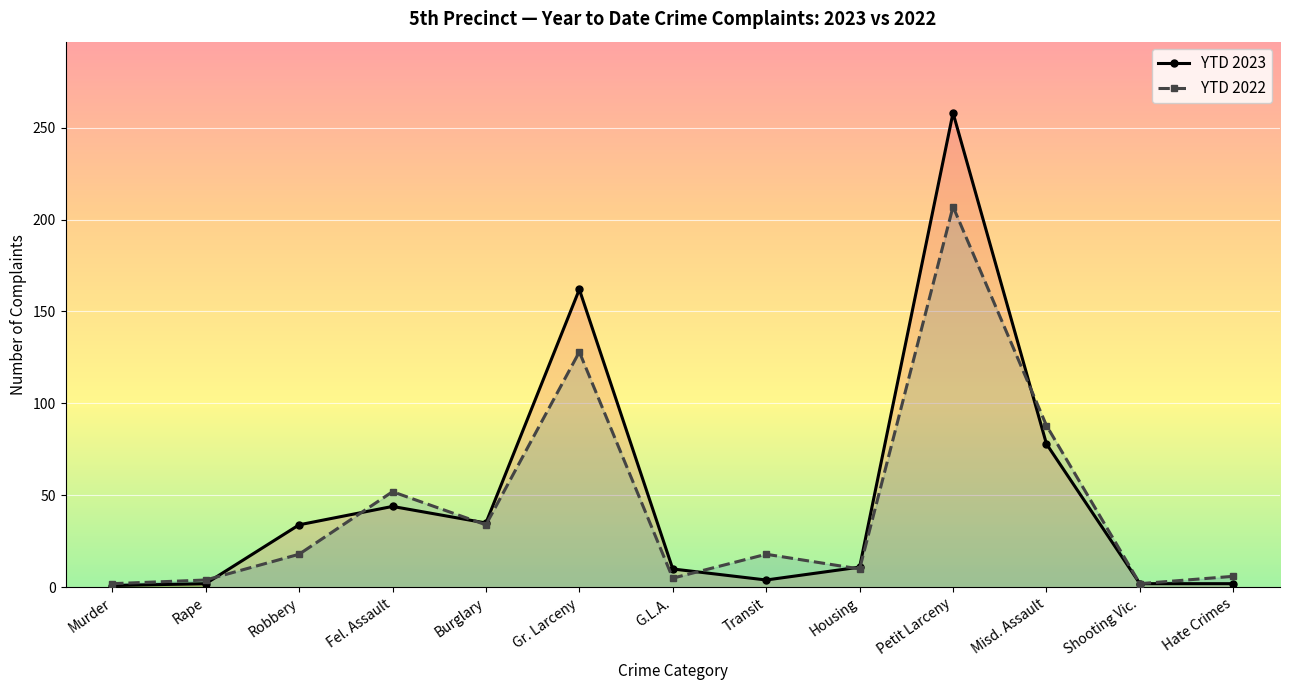

Which category has the highest value across all series?

Petit Larceny